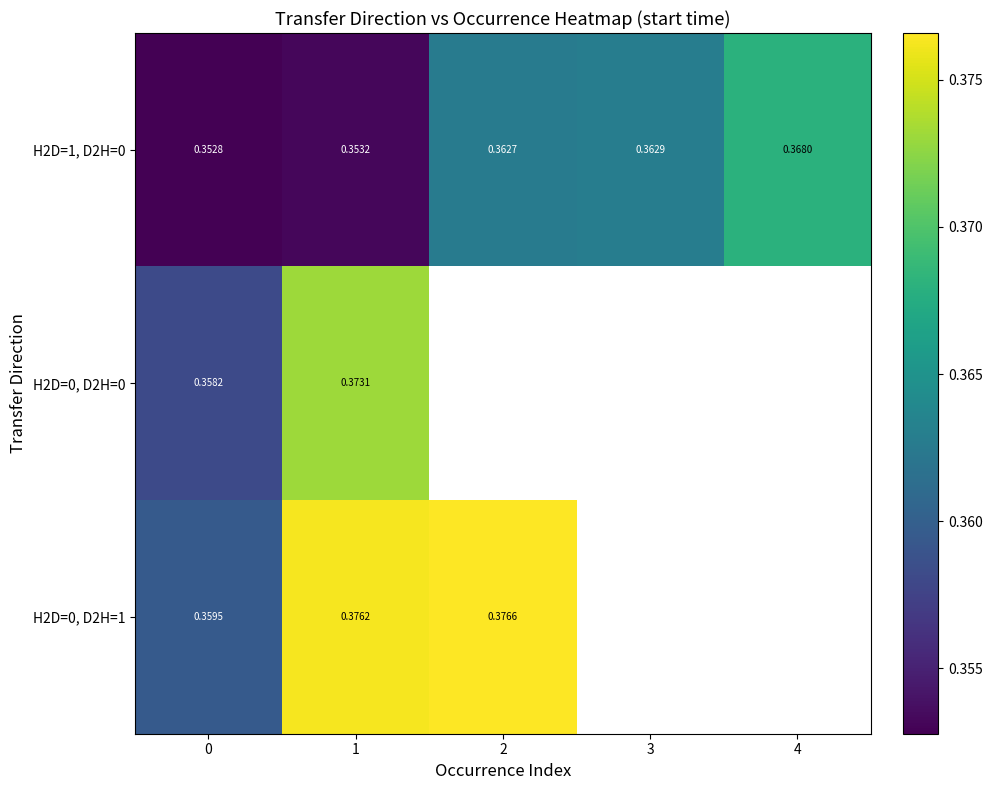

Rank the series by their maximum value, from lowest to highest.

H2D=1, D2H=0, H2D=0, D2H=0, H2D=0, D2H=1